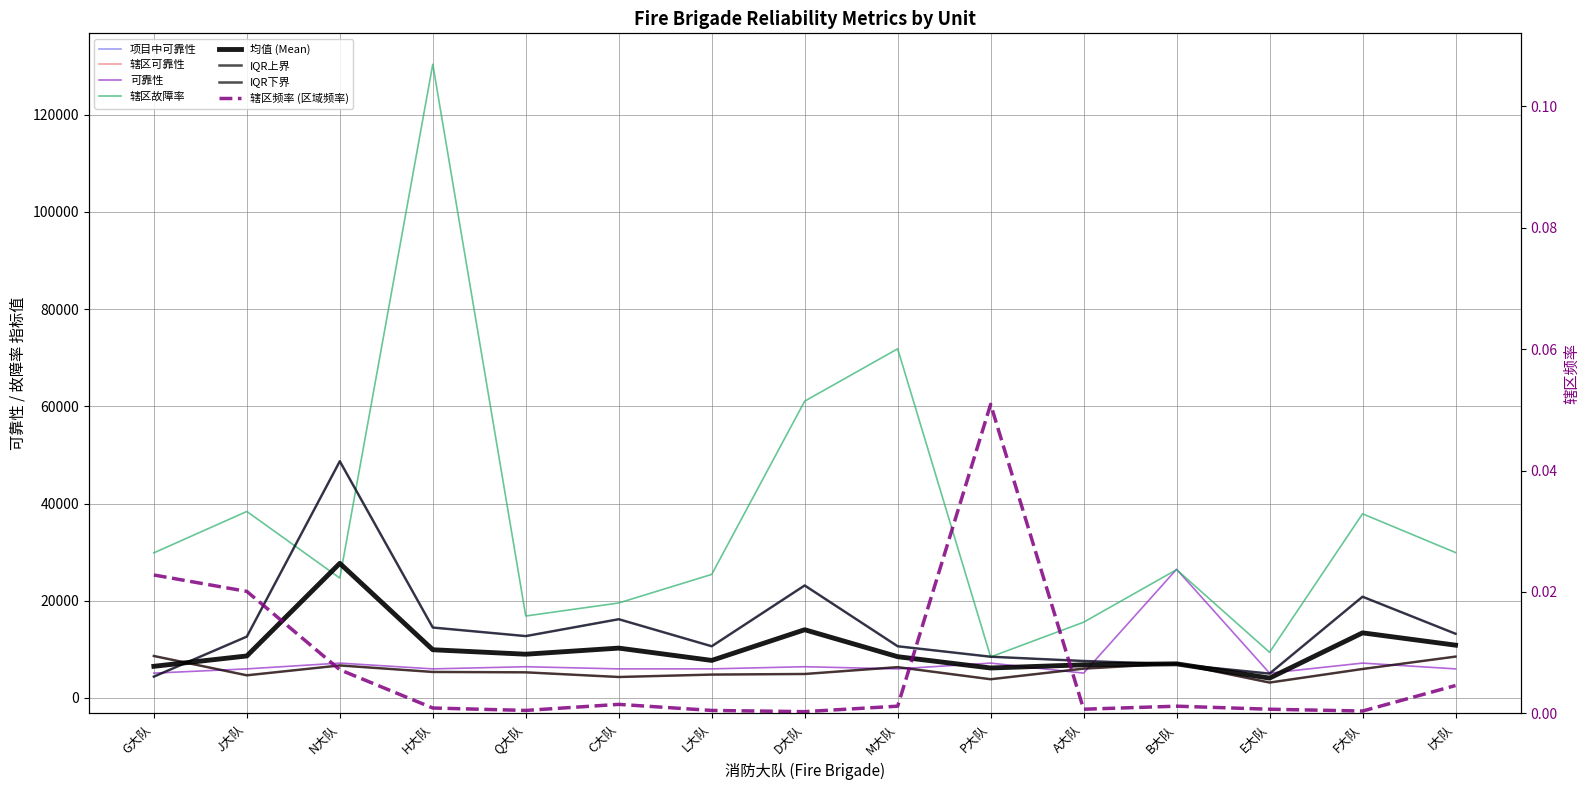

Read the 可靠性 value at M大队.

5986.8